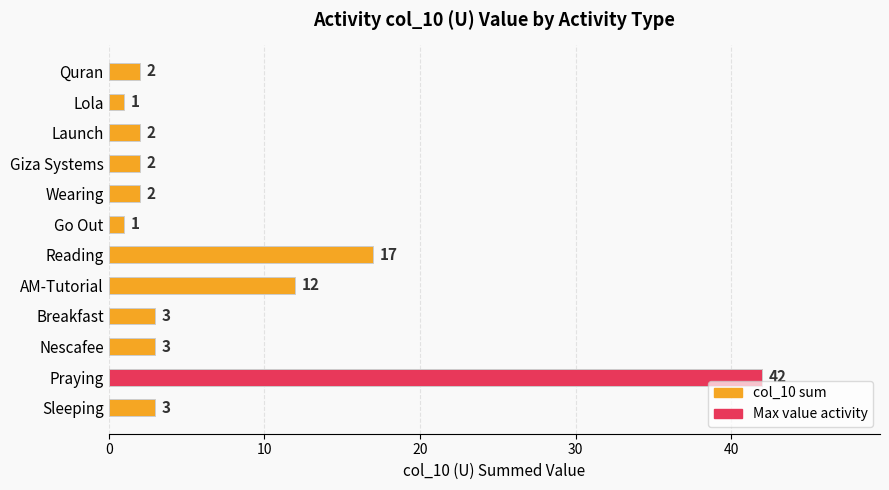

What is the smallest value displayed?

1